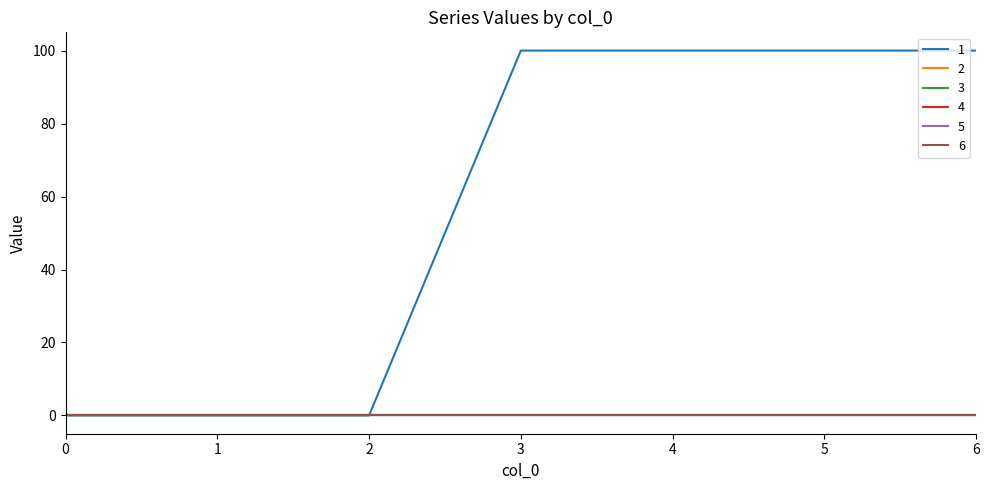

Reading right to left, extract all data points from this chart.

1: 6=100	5=100	4=100	3=100	2=0	1=0	0=0
2: 6=0	5=0	4=0	3=0	2=0	1=0	0=0
3: 6=0	5=0	4=0	3=0	2=0	1=0	0=0
4: 6=0	5=0	4=0	3=0	2=0	1=0	0=0
5: 6=0	5=0	4=0	3=0	2=0	1=0	0=0
6: 6=0	5=0	4=0	3=0	2=0	1=0	0=0